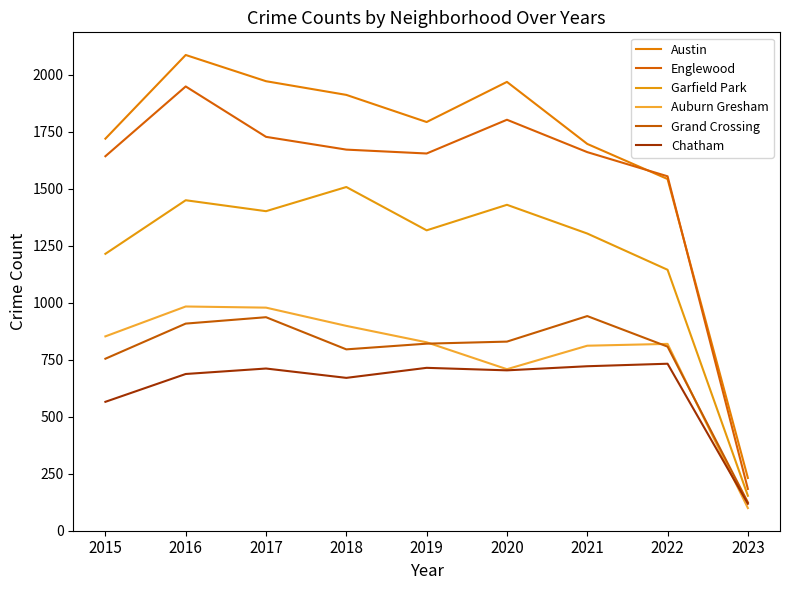

Does the chart have visible grid lines?

No